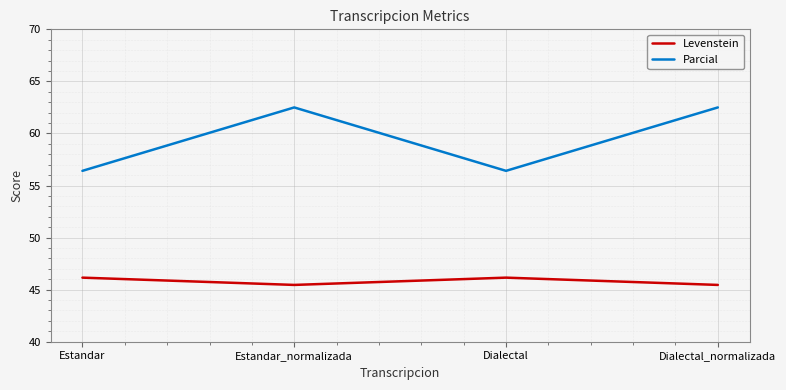

Between Estandar and Estandar_normalizada, which series saw the biggest shift?

Parcial